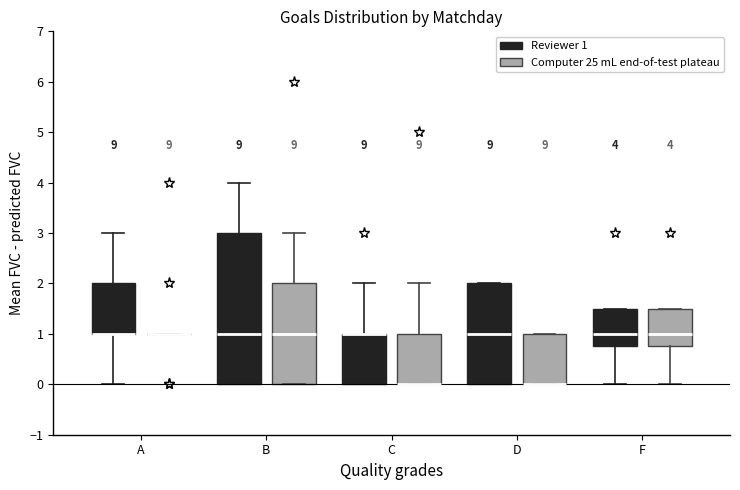

Which box is the tallest, from its lower edge to its upper edge?

B (Reviewer 1)